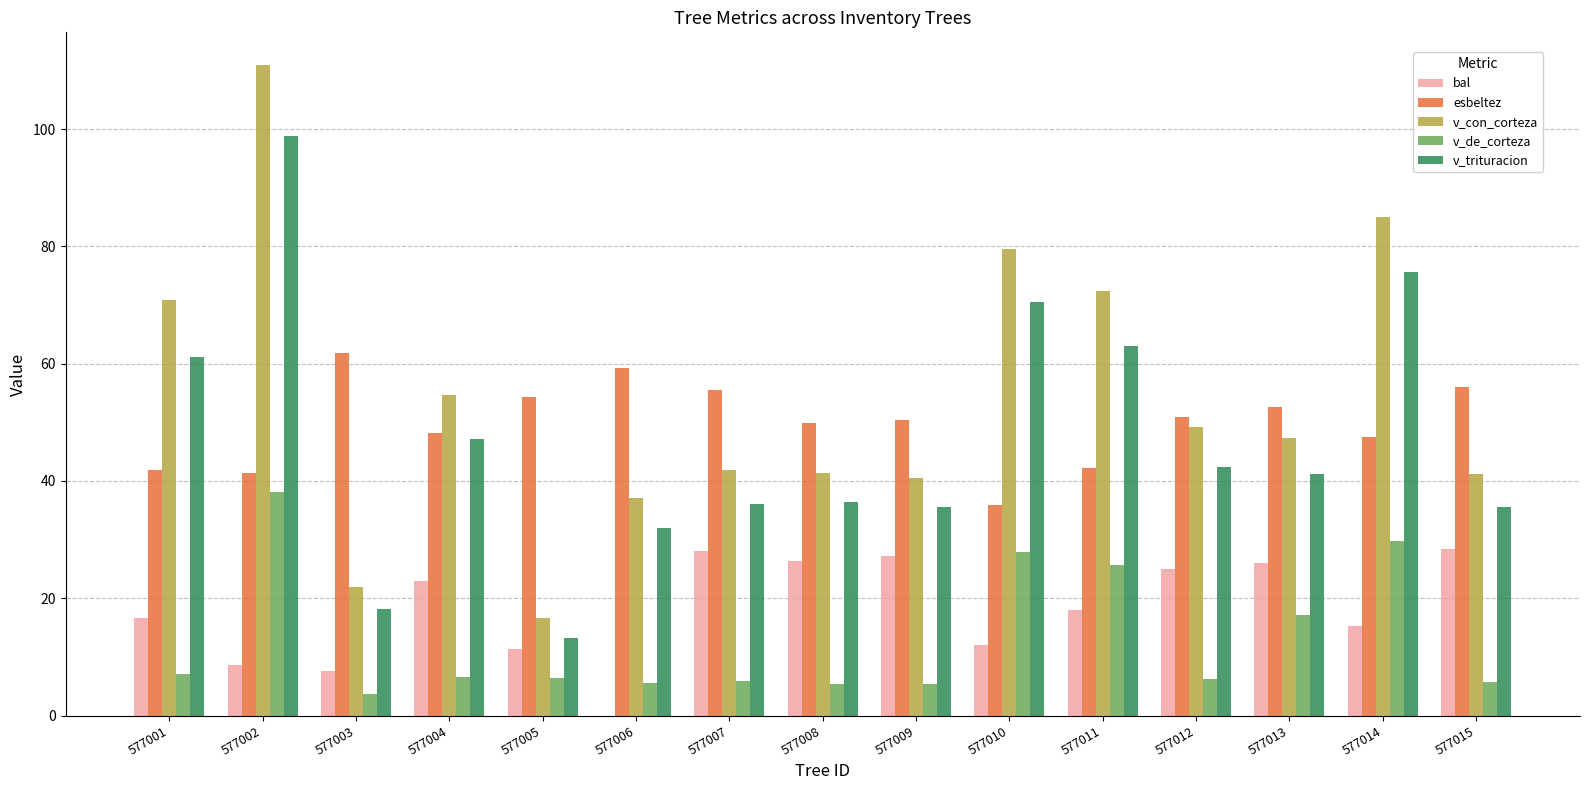

What value does the v_de_corteza series have at 577015?

5.8